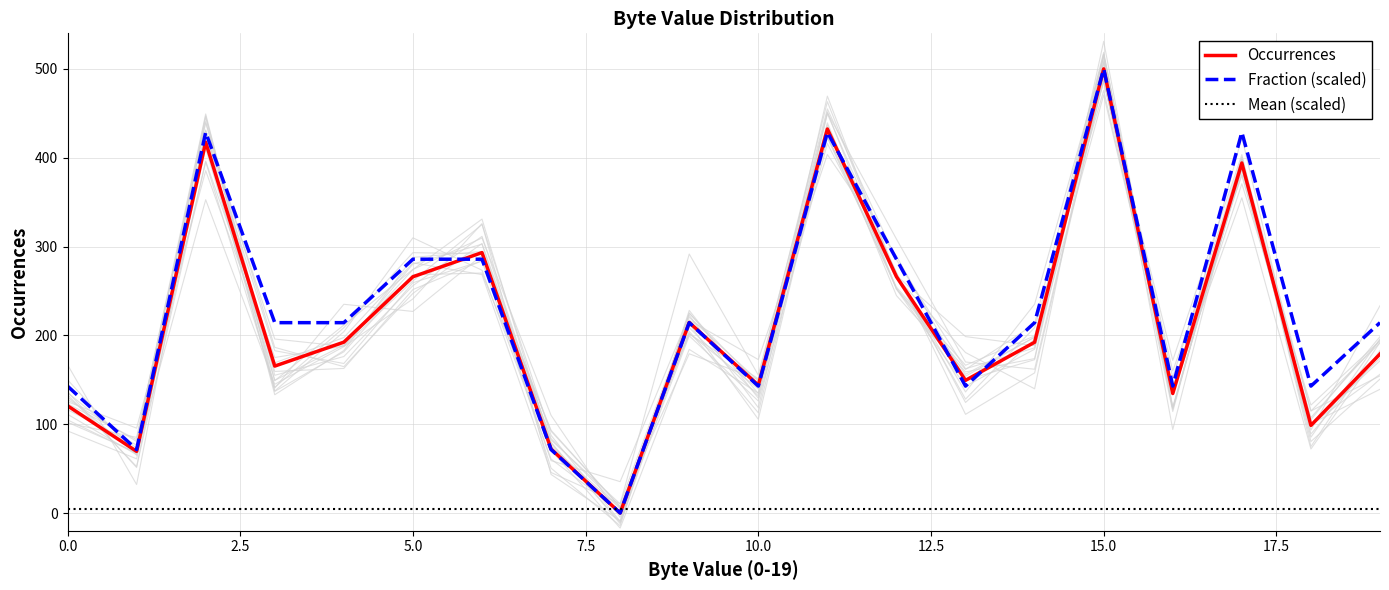

What is the label of the 17th point from the left?

16